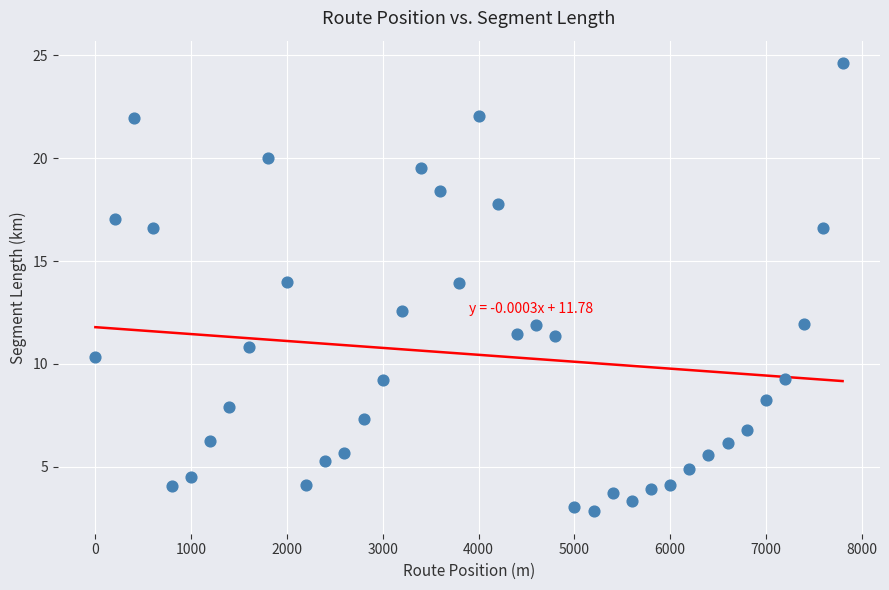

What is the range of Y values (max minus min)?

21.8